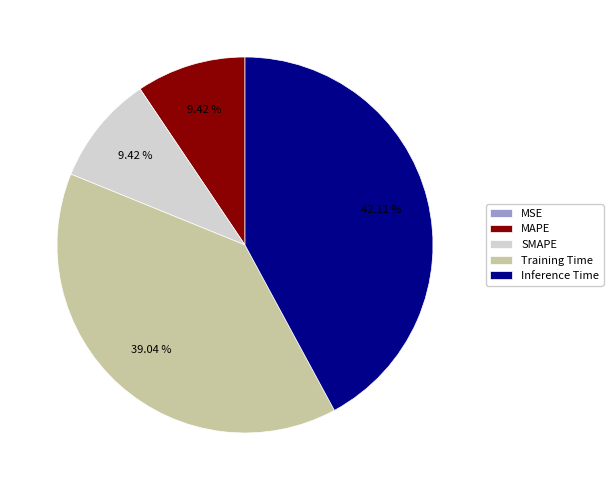

What is the largest slice in the pie chart?

Inference Time